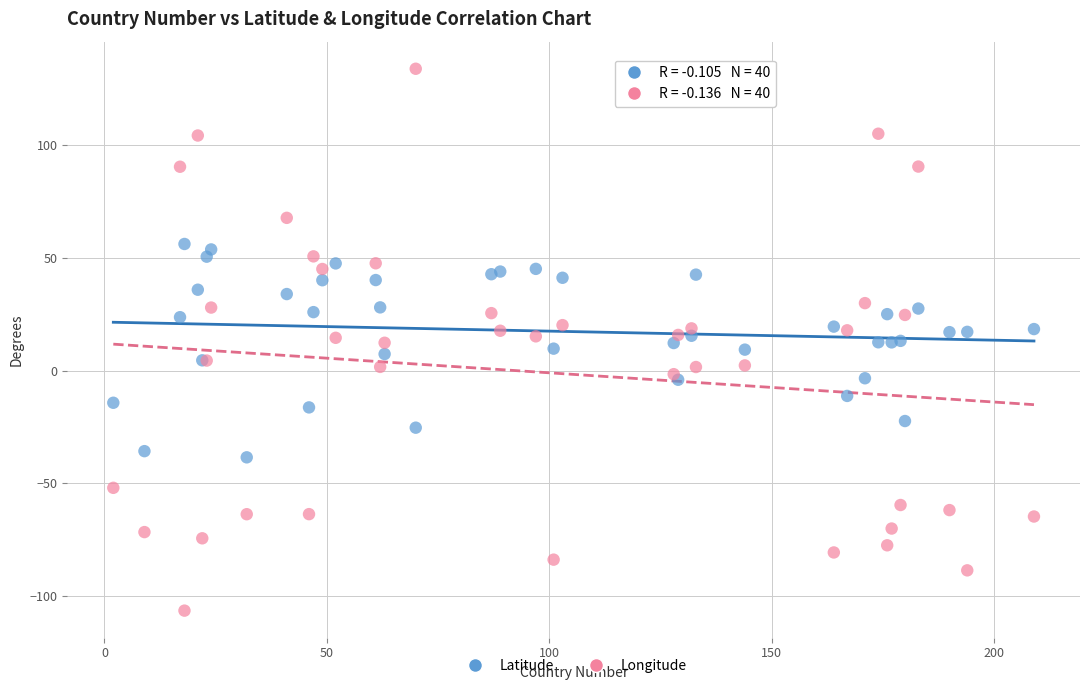

Which series reaches the maximum Y coordinate?

Longitude